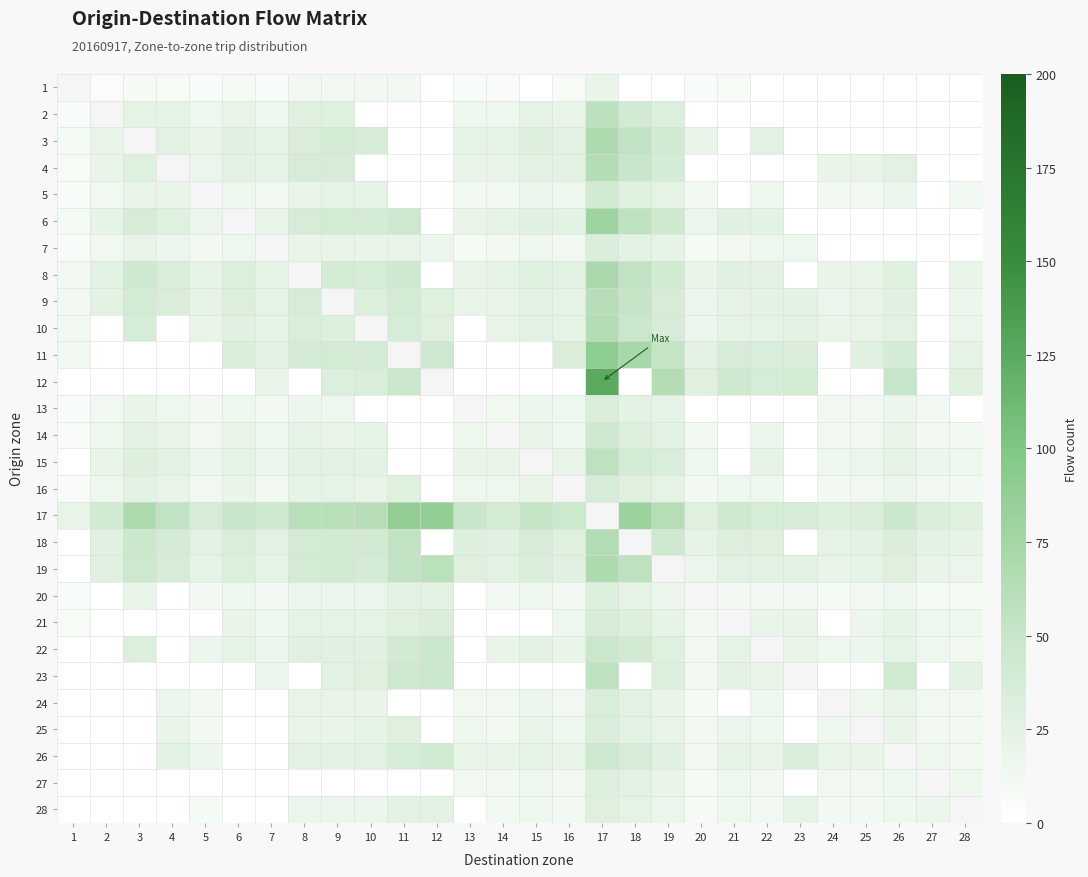

Rank the series by their maximum value, from lowest to highest.

20, 7, 25, 24, 5, 4, 1, 28, 27, 13, 21, 16, 14, 26, 22, 23, 15, 2, 9, 10, 18, 3, 19, 8, 6, 17, 11, 12